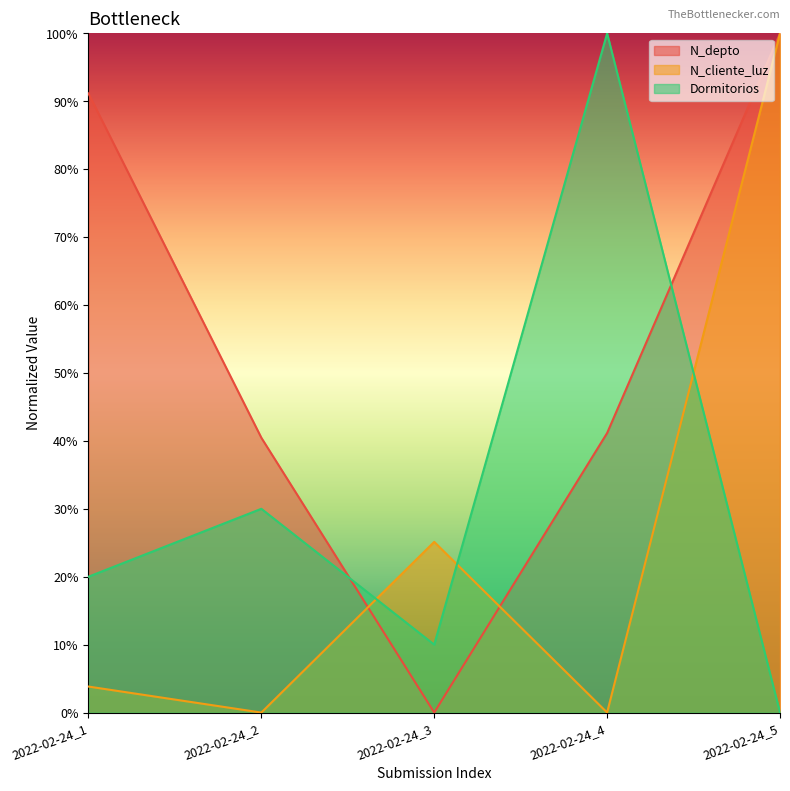

What is the difference between the Dormitorios values at 2022-02-24_3 and 2022-02-24_5?

0.1